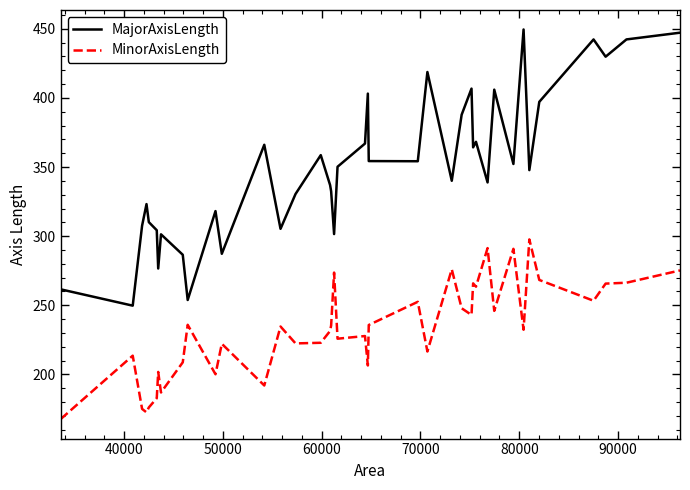

Which series has the largest range (max minus min)?

MajorAxisLength